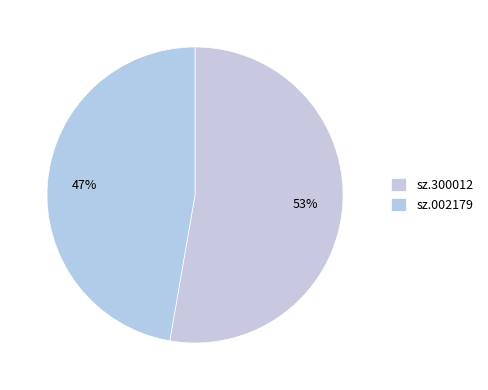

Which category has the biggest portion of the pie?

sz.300012